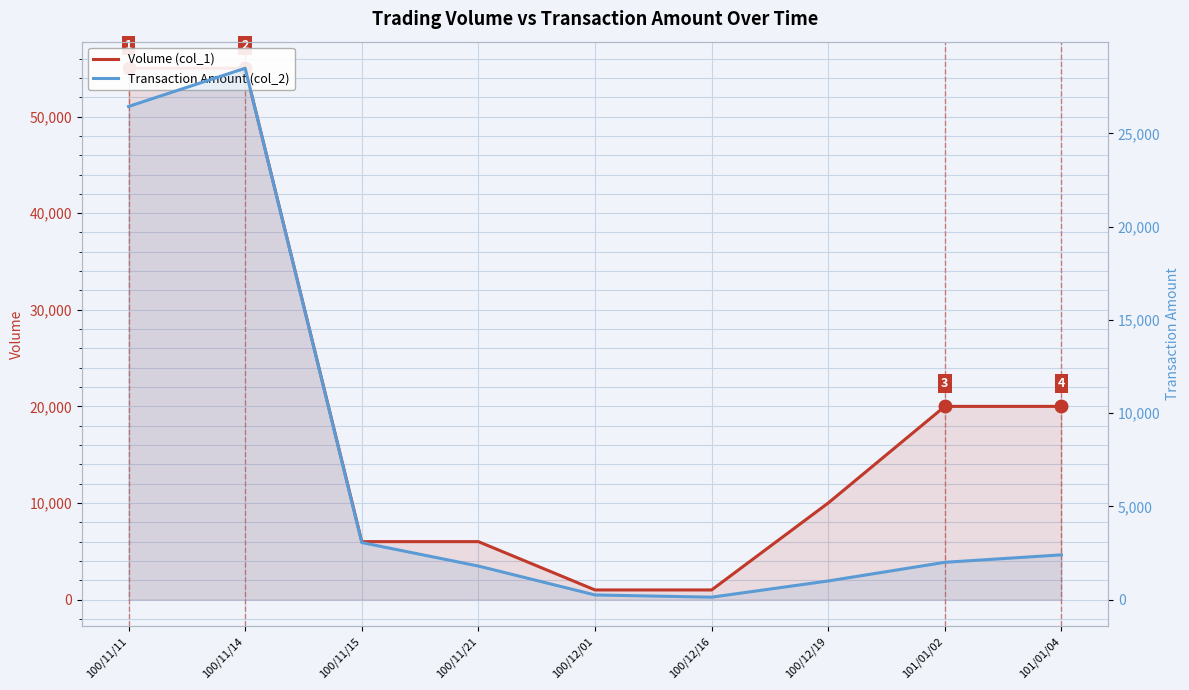

What are all the series names shown in the legend?

Volume (col_1), Transaction Amount (col_2)